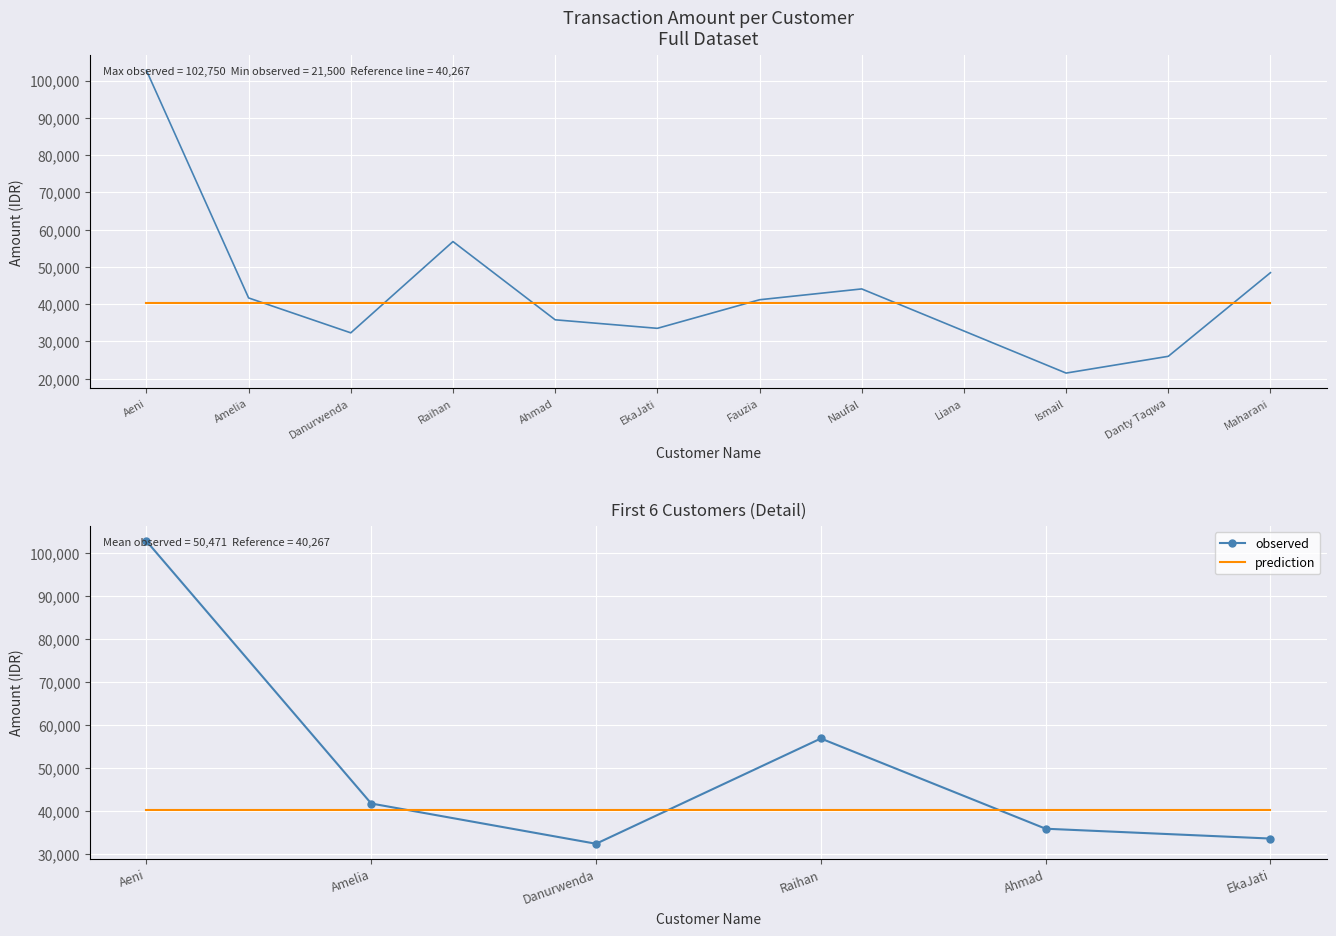

At which category does observed reach its first local peak?

Raihan